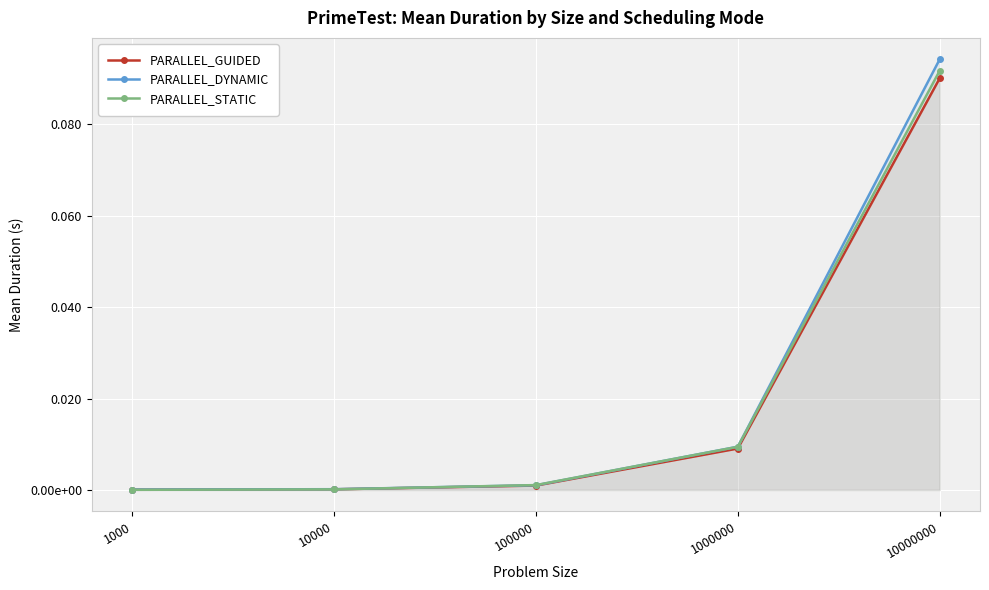

Reading right to left, extract all data points from this chart.

PARALLEL_GUIDED: 0.1	0.0	0.0	0.0	0.0
PARALLEL_DYNAMIC: 0.1	0.0	0.0	0.0	0.0
PARALLEL_STATIC: 0.1	0.0	0.0	0.0	0.0